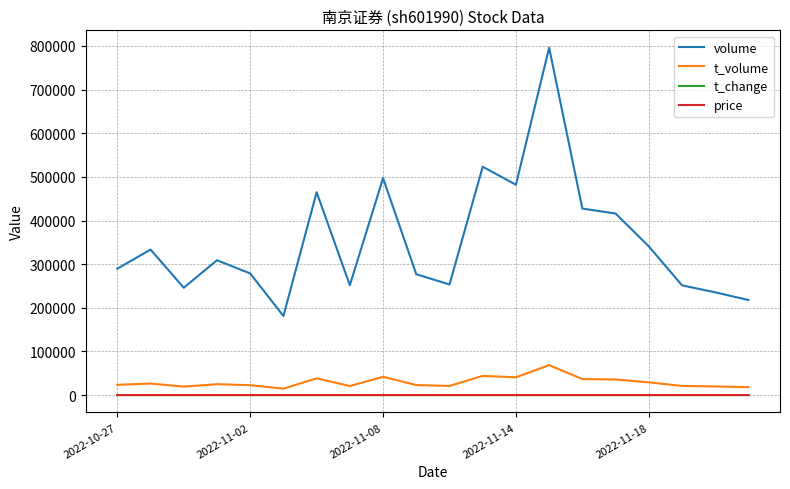

Which series has the largest total across all categories?

volume